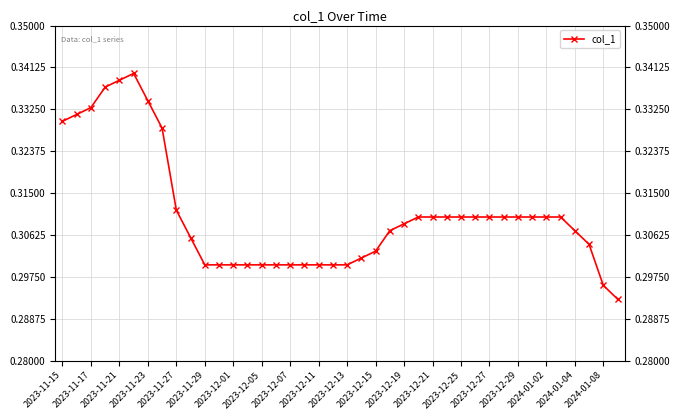

How many data points does each series have?

40